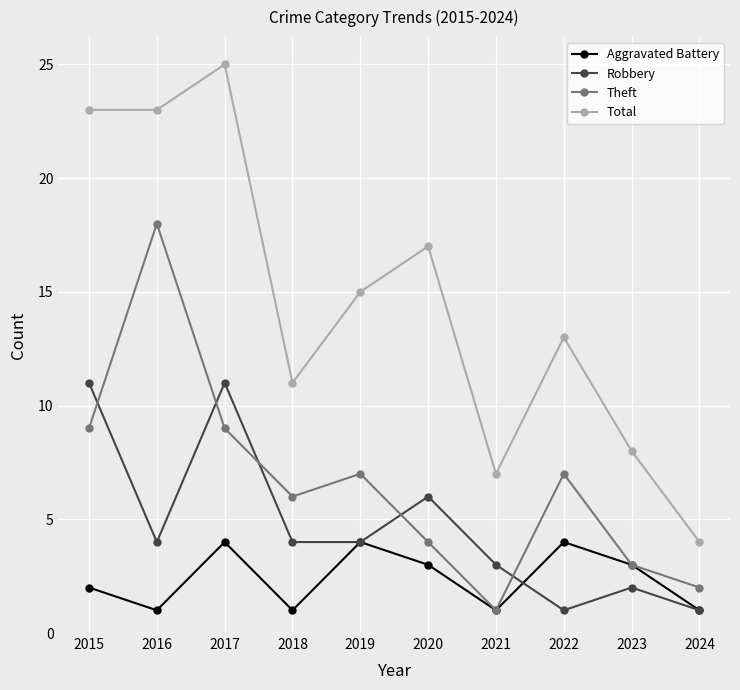

True or false: Total and Aggravated Battery intersect in this chart.

False